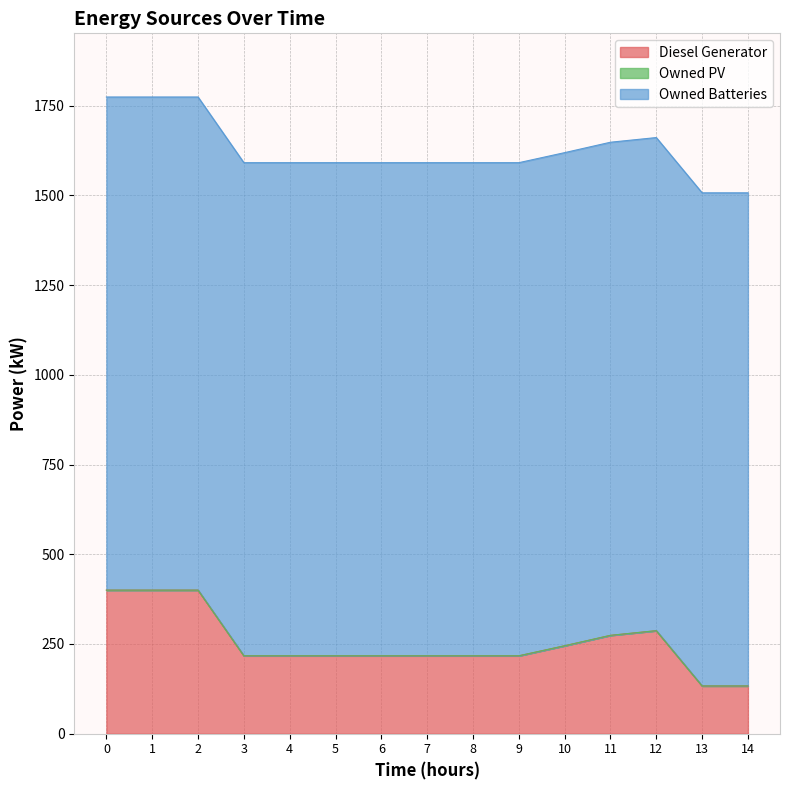

Reading right to left, what are all the values shown in this chart?

Diesel Generator: 133	133	287	274	245	217	217	217	217	217	217	217	400	400	400
Owned PV: 0	0	0	0	0	0	0	0	0	0	0	0	0	0	0
Owned Batteries: 1374	1374	1374	1374	1374	1374	1374	1374	1374	1374	1374	1374	1374	1374	1374